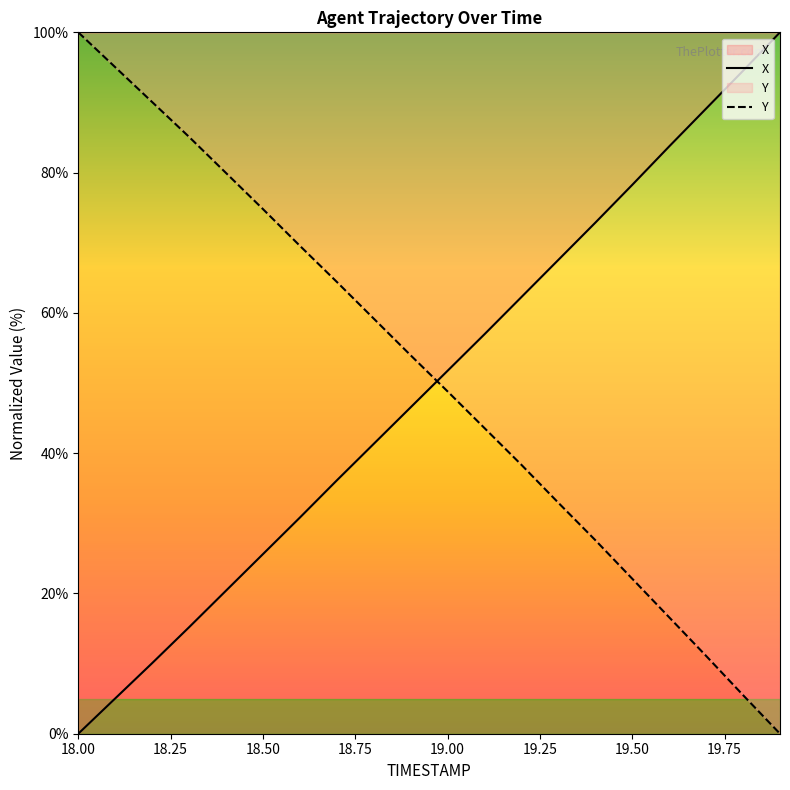

What is the maximum value shown in the chart?

100.0